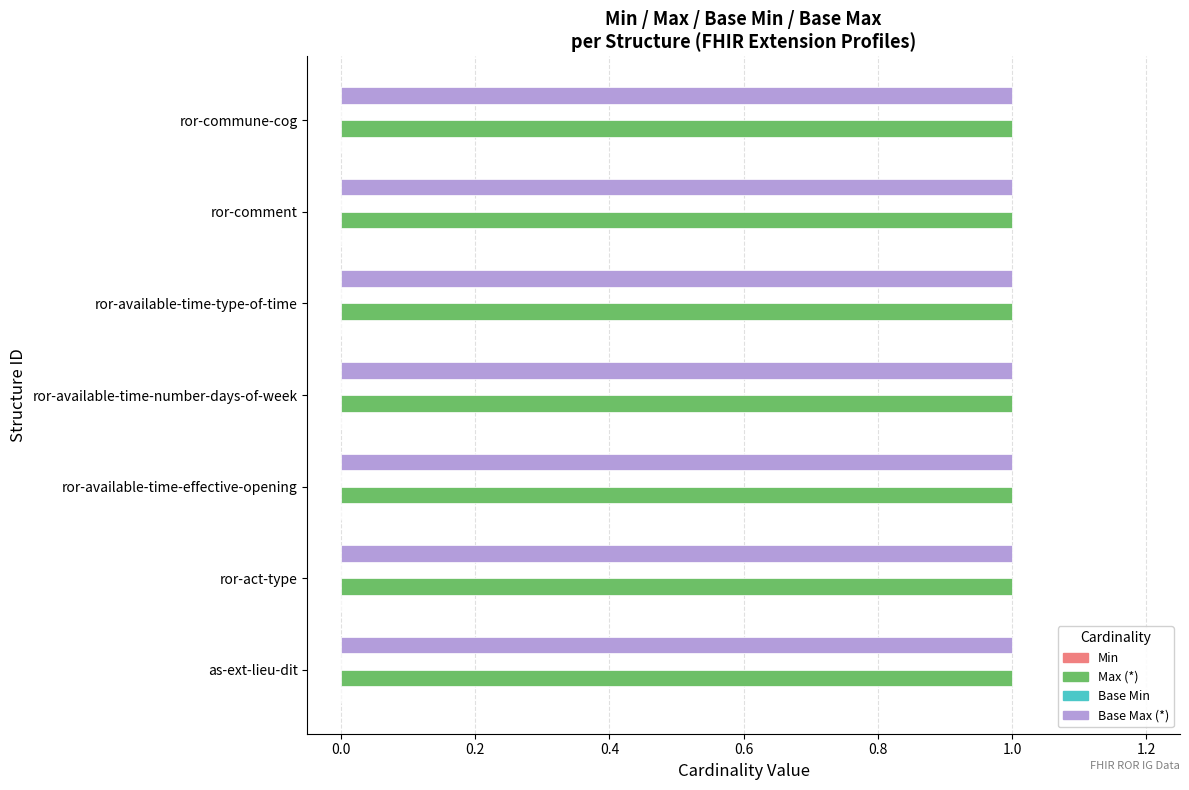

Is it true that Base Max (*) equals 0 at ror-commune-cog?

False